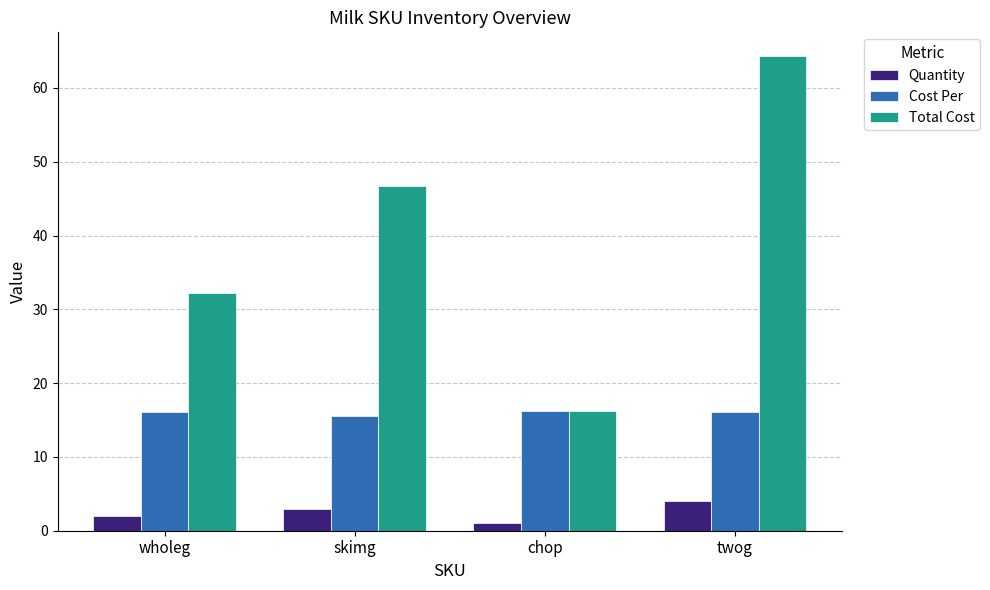

Does the chart contain any negative values?

No